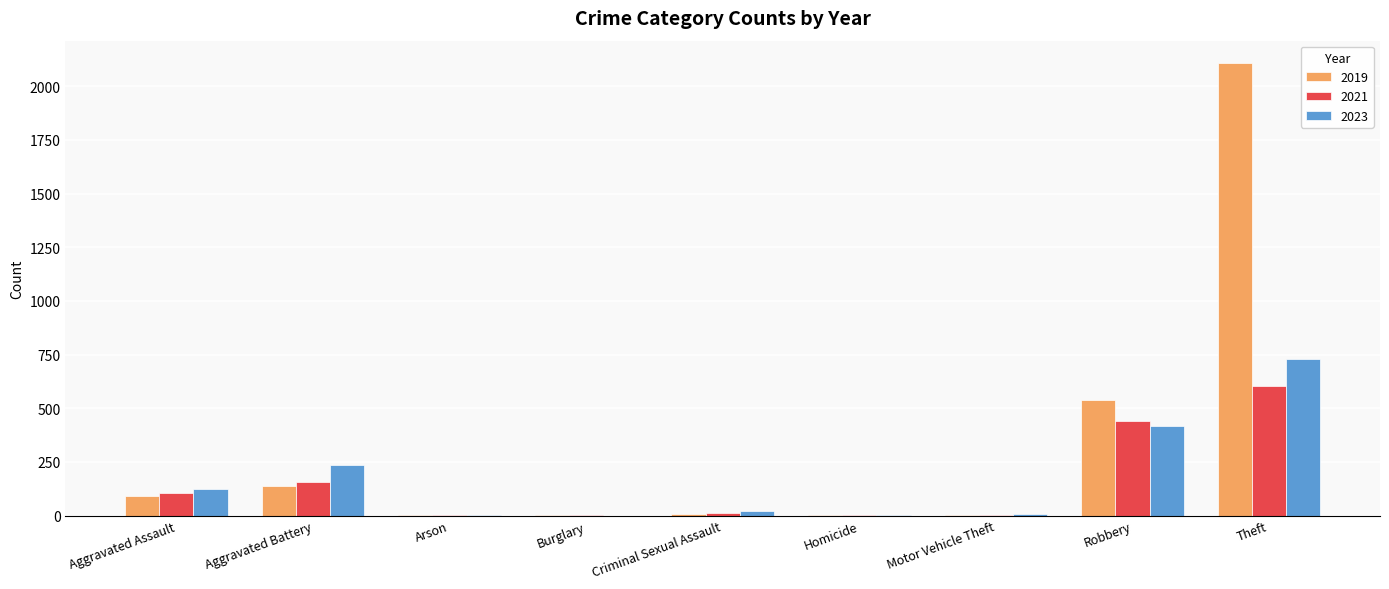

Which series has the largest total across all categories?

2019